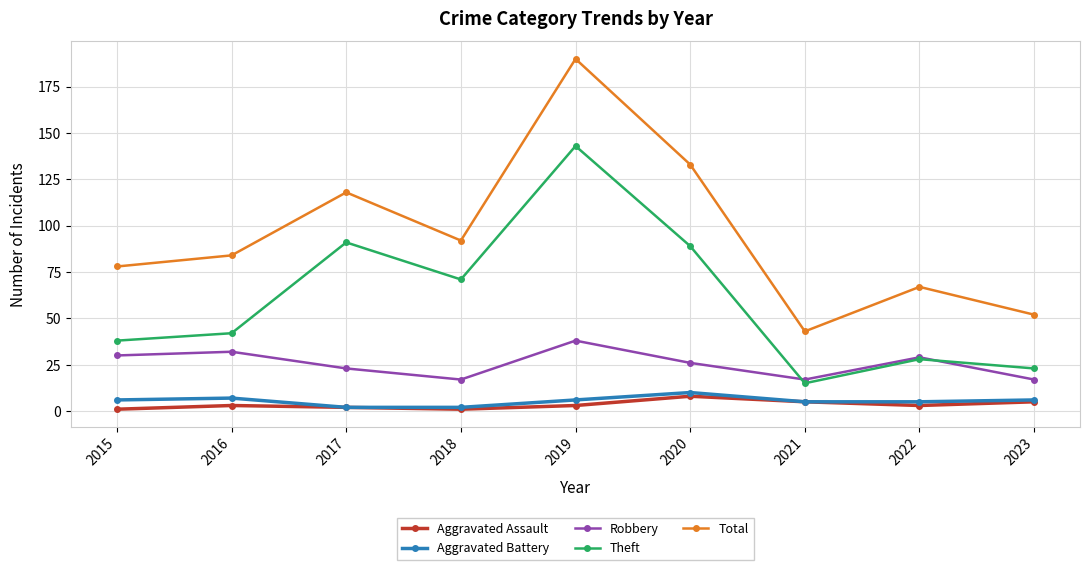

Which series changed the most between 2017 and 2022?

Theft